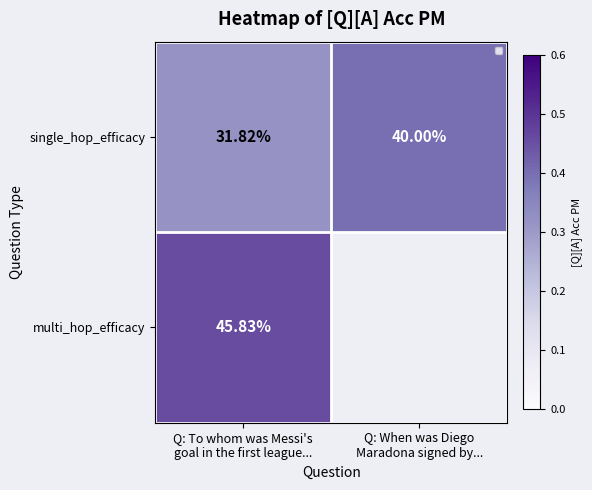

Rank the series by their maximum value, from lowest to highest.

single_hop_efficacy, multi_hop_efficacy